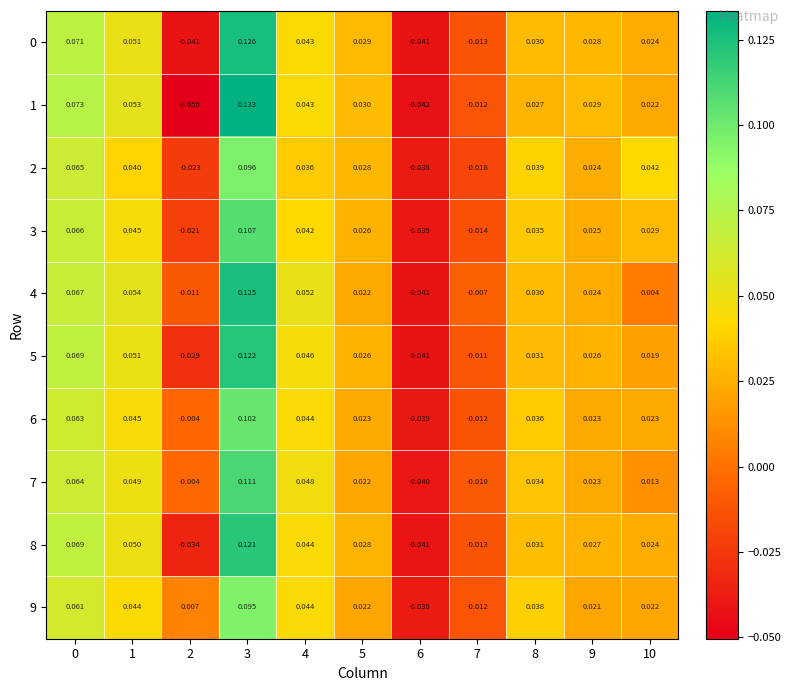

Is the value of 6 at 1 greater than the value of 1 at 4?

Yes